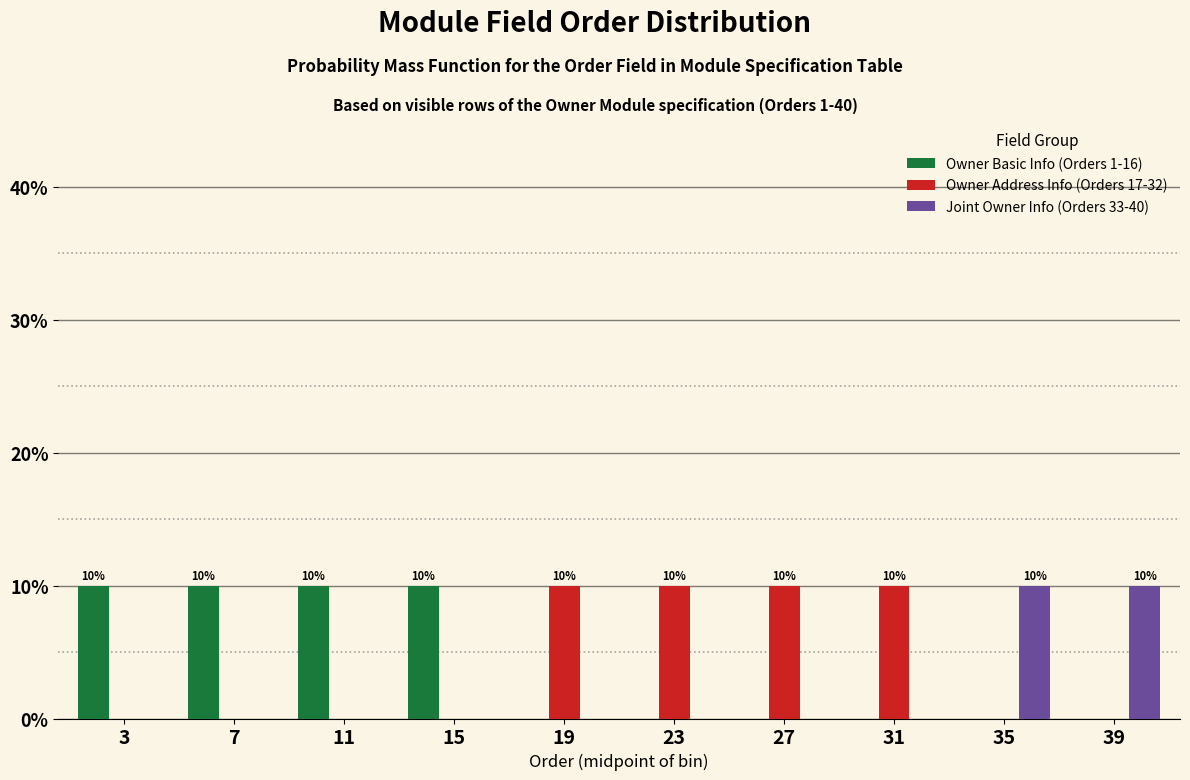

Reading left to right, list all the values displayed in this chart.

Owner Basic Info (Orders 1-16): 3=10	7=10	11=10	15=10	19=0	23=0	27=0	31=0	35=0	39=0
Owner Address Info (Orders 17-32): 3=0	7=0	11=0	15=0	19=10	23=10	27=10	31=10	35=0	39=0
Joint Owner Info (Orders 33-40): 3=0	7=0	11=0	15=0	19=0	23=0	27=0	31=0	35=10	39=10